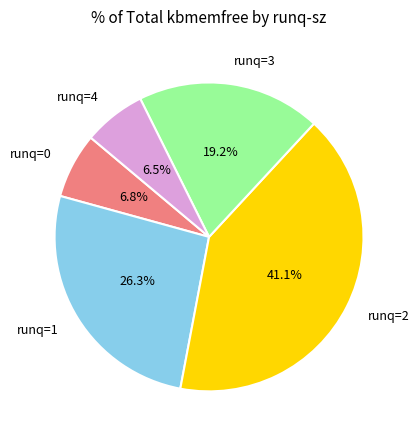

Do runq=0 and runq=4 together represent more than half of the pie?

No